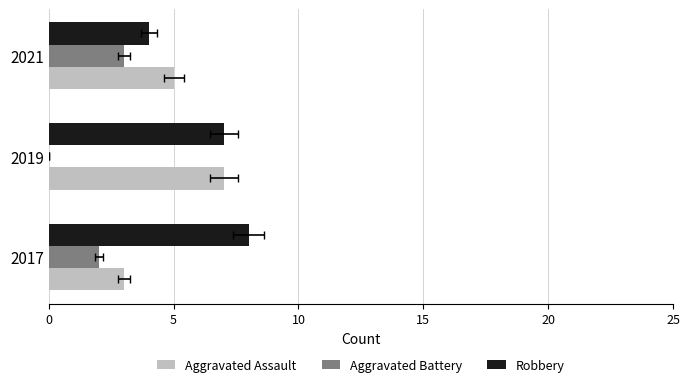

What is the value of the Aggravated Battery bar at the 1st from the left?

2